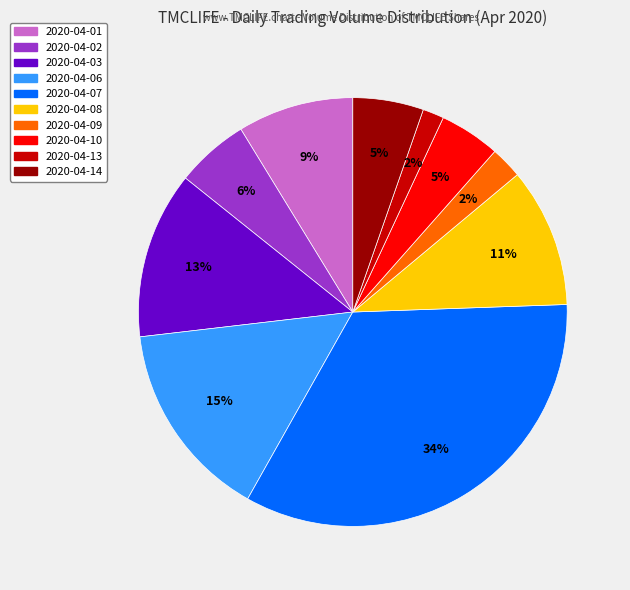

To the nearest percent, what is the combined percentage of 2020-04-06 and 2020-04-02?

21%